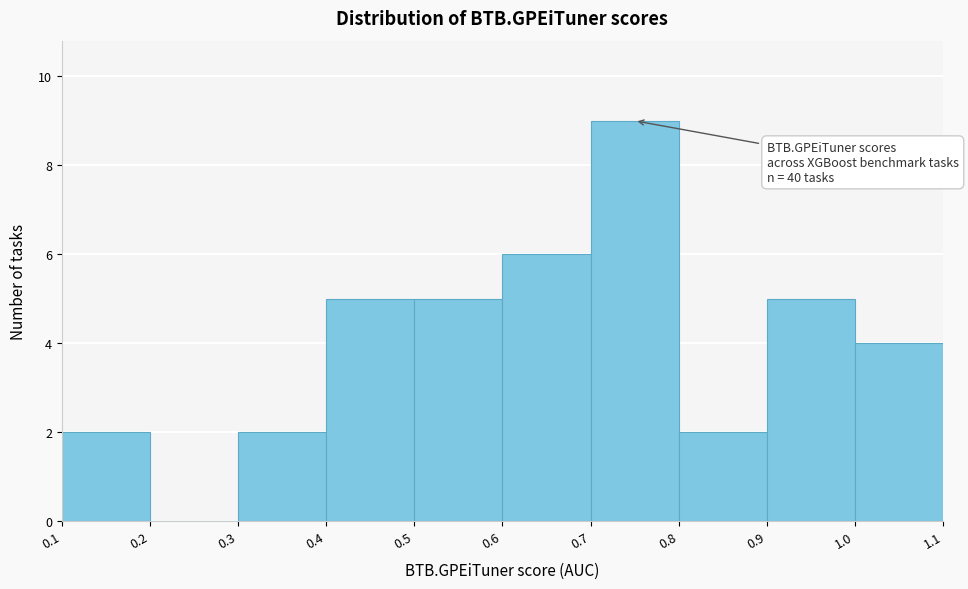

Over which range of the x-axis is the bar tallest?

0.7 to 0.8